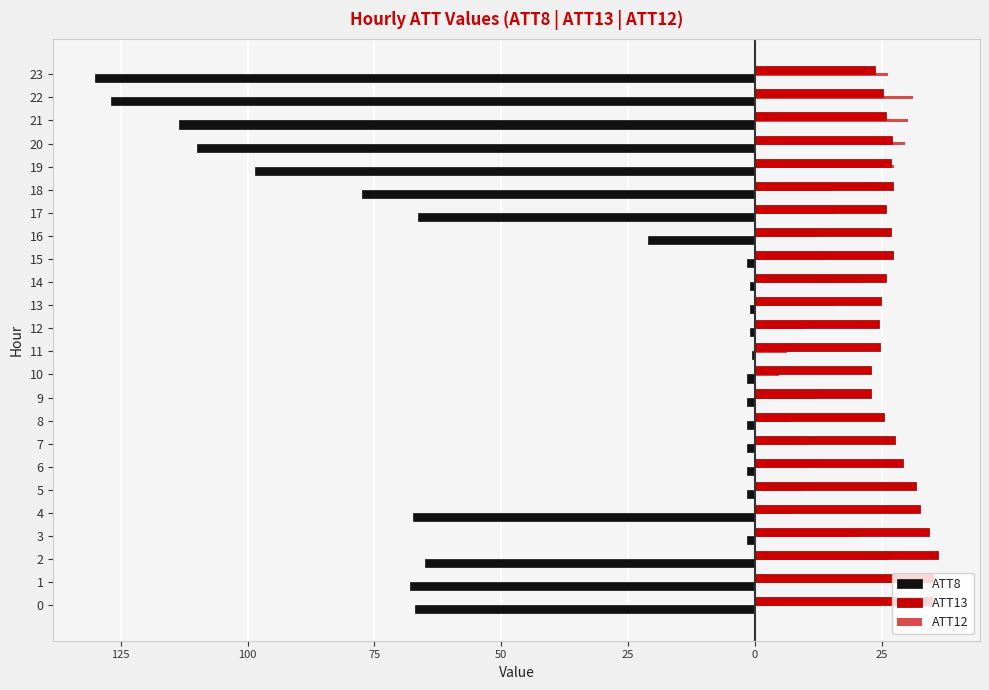

Reading right to left, list all the values displayed in this chart.

ATT8: -130.0	-127.0	-113.5	-110.0	-98.5	-77.5	-66.5	-21.0	-1.5	-1.0	-1.0	-1.0	-0.5	-1.5	-1.5	-1.5	-1.5	-1.5	-1.5	-67.5	-1.5	-65.0	-68.0	-67.0
ATT13: 23.6	25.2	25.8	27.0	26.7	27.1	25.8	26.8	27.2	25.8	24.8	24.4	24.5	22.9	23.0	25.4	27.6	29.1	31.7	32.6	34.3	36.0	35.2	34.9
ATT12: 26.3	31.0	30.1	29.5	27.4	14.9	15.6	12.6	14.0	21.4	15.9	9.9	6.4	4.7	12.3	6.9	10.6	10.8	9.3	7.3	20.3	26.8	28.3	24.8